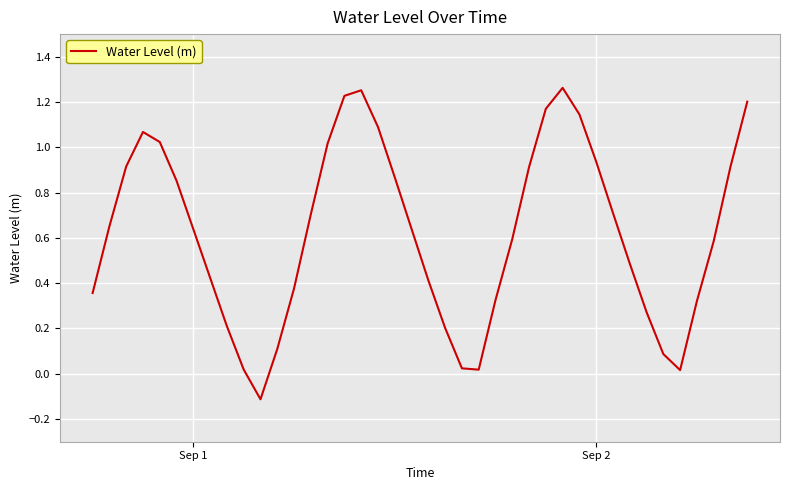

How many lines are shown in the chart?

1